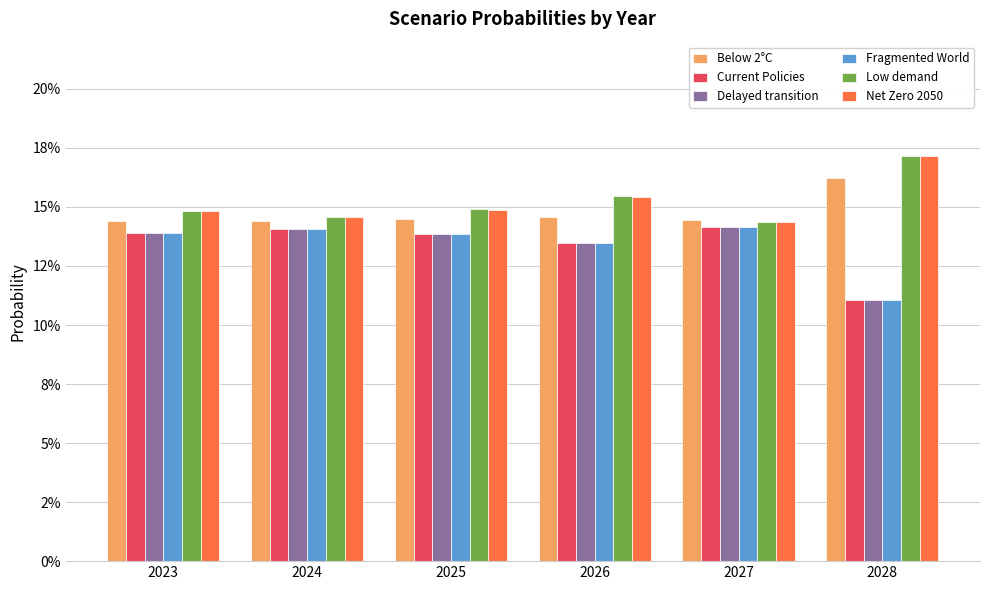

Are the bars horizontal?

No